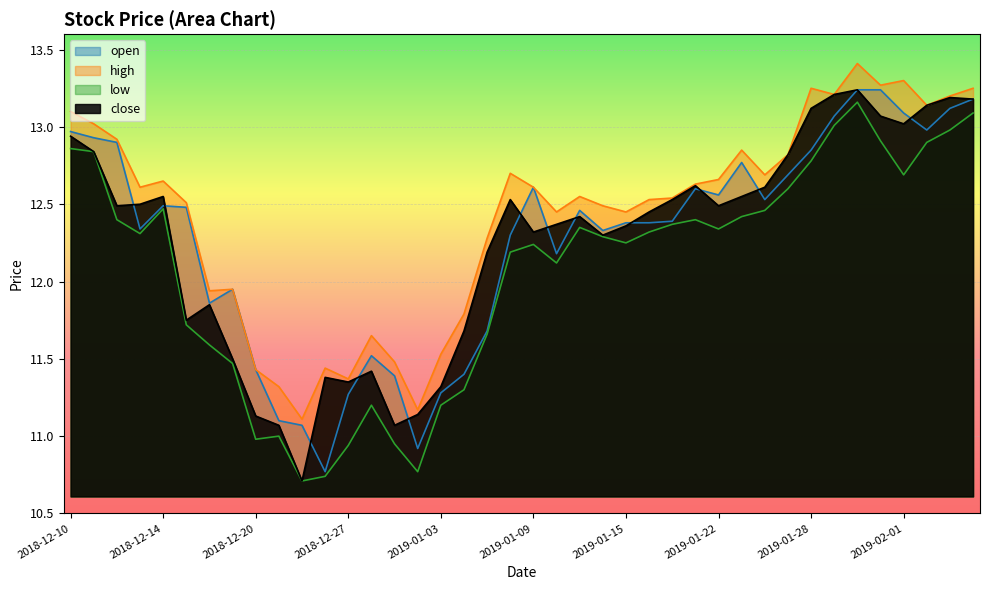

Reading right to left, extract all data points from this chart.

open: 2019-02-06=13.2	2019-02-05=13.1	2019-02-04=13.0	2019-02-01=13.1	2019-01-31=13.2	2019-01-30=13.2	2019-01-29=13.1	2019-01-28=12.8	2019-01-25=12.7	2019-01-24=12.5	2019-01-23=12.8	2019-01-22=12.6	2019-01-18=12.6	2019-01-17=12.4	2019-01-16=12.4	2019-01-15=12.4	2019-01-14=12.3	2019-01-11=12.5	2019-01-10=12.2	2019-01-09=12.6	2019-01-08=12.3	2019-01-07=11.7	2019-01-04=11.4	2019-01-03=11.3	2019-01-02=10.9	2018-12-31=11.4	2018-12-28=11.5	2018-12-27=11.3	2018-12-26=10.8	2018-12-24=11.1	2018-12-21=11.1	2018-12-20=11.4	2018-12-19=11.9	2018-12-18=11.9	2018-12-17=12.5	2018-12-14=12.5	2018-12-13=12.3	2018-12-12=12.9	2018-12-11=12.9	2018-12-10=13.0
high: 2019-02-06=13.2	2019-02-05=13.2	2019-02-04=13.1	2019-02-01=13.3	2019-01-31=13.3	2019-01-30=13.4	2019-01-29=13.2	2019-01-28=13.2	2019-01-25=12.8	2019-01-24=12.7	2019-01-23=12.8	2019-01-22=12.7	2019-01-18=12.6	2019-01-17=12.5	2019-01-16=12.5	2019-01-15=12.4	2019-01-14=12.5	2019-01-11=12.6	2019-01-10=12.4	2019-01-09=12.6	2019-01-08=12.7	2019-01-07=12.3	2019-01-04=11.8	2019-01-03=11.5	2019-01-02=11.2	2018-12-31=11.5	2018-12-28=11.7	2018-12-27=11.4	2018-12-26=11.4	2018-12-24=11.1	2018-12-21=11.3	2018-12-20=11.4	2018-12-19=11.9	2018-12-18=11.9	2018-12-17=12.5	2018-12-14=12.7	2018-12-13=12.6	2018-12-12=12.9	2018-12-11=13.0	2018-12-10=13.1
low: 2019-02-06=13.1	2019-02-05=13.0	2019-02-04=12.9	2019-02-01=12.7	2019-01-31=12.9	2019-01-30=13.2	2019-01-29=13.0	2019-01-28=12.8	2019-01-25=12.6	2019-01-24=12.5	2019-01-23=12.4	2019-01-22=12.3	2019-01-18=12.4	2019-01-17=12.4	2019-01-16=12.3	2019-01-15=12.2	2019-01-14=12.3	2019-01-11=12.3	2019-01-10=12.1	2019-01-09=12.2	2019-01-08=12.2	2019-01-07=11.7	2019-01-04=11.3	2019-01-03=11.2	2019-01-02=10.8	2018-12-31=10.9	2018-12-28=11.2	2018-12-27=10.9	2018-12-26=10.7	2018-12-24=10.7	2018-12-21=11.0	2018-12-20=11.0	2018-12-19=11.5	2018-12-18=11.6	2018-12-17=11.7	2018-12-14=12.5	2018-12-13=12.3	2018-12-12=12.4	2018-12-11=12.8	2018-12-10=12.9
close: 2019-02-06=13.2	2019-02-05=13.2	2019-02-04=13.1	2019-02-01=13.0	2019-01-31=13.1	2019-01-30=13.2	2019-01-29=13.2	2019-01-28=13.1	2019-01-25=12.8	2019-01-24=12.6	2019-01-23=12.6	2019-01-22=12.5	2019-01-18=12.6	2019-01-17=12.5	2019-01-16=12.4	2019-01-15=12.4	2019-01-14=12.3	2019-01-11=12.4	2019-01-10=12.4	2019-01-09=12.3	2019-01-08=12.5	2019-01-07=12.2	2019-01-04=11.7	2019-01-03=11.3	2019-01-02=11.1	2018-12-31=11.1	2018-12-28=11.4	2018-12-27=11.3	2018-12-26=11.4	2018-12-24=10.7	2018-12-21=11.1	2018-12-20=11.1	2018-12-19=11.5	2018-12-18=11.8	2018-12-17=11.8	2018-12-14=12.6	2018-12-13=12.5	2018-12-12=12.5	2018-12-11=12.8	2018-12-10=12.9